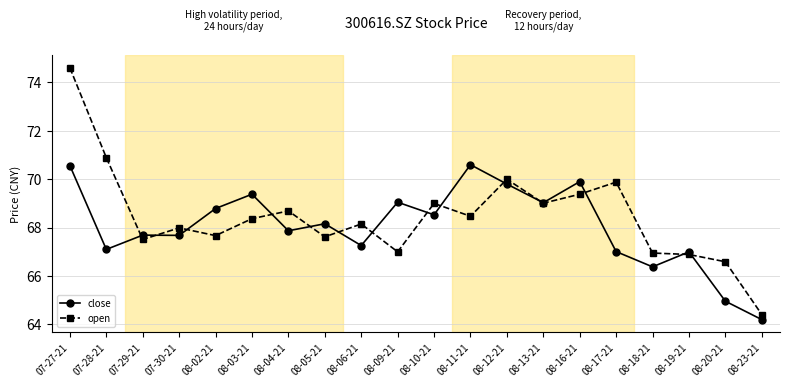

At which category does open reach its first local valley?

07-29-21